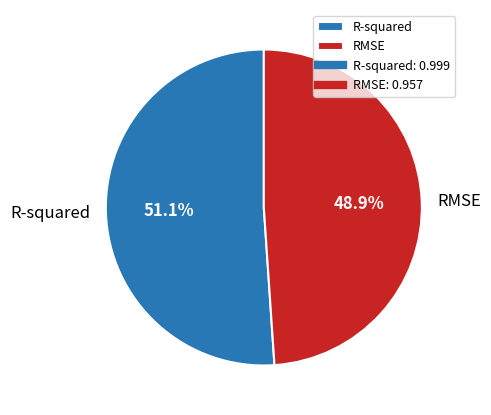

How many slices are in this pie chart?

2